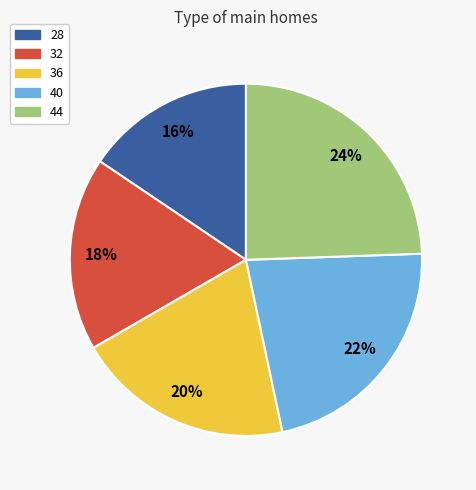

Approximately how many times larger is the value at 28 compared to 40?

0.7